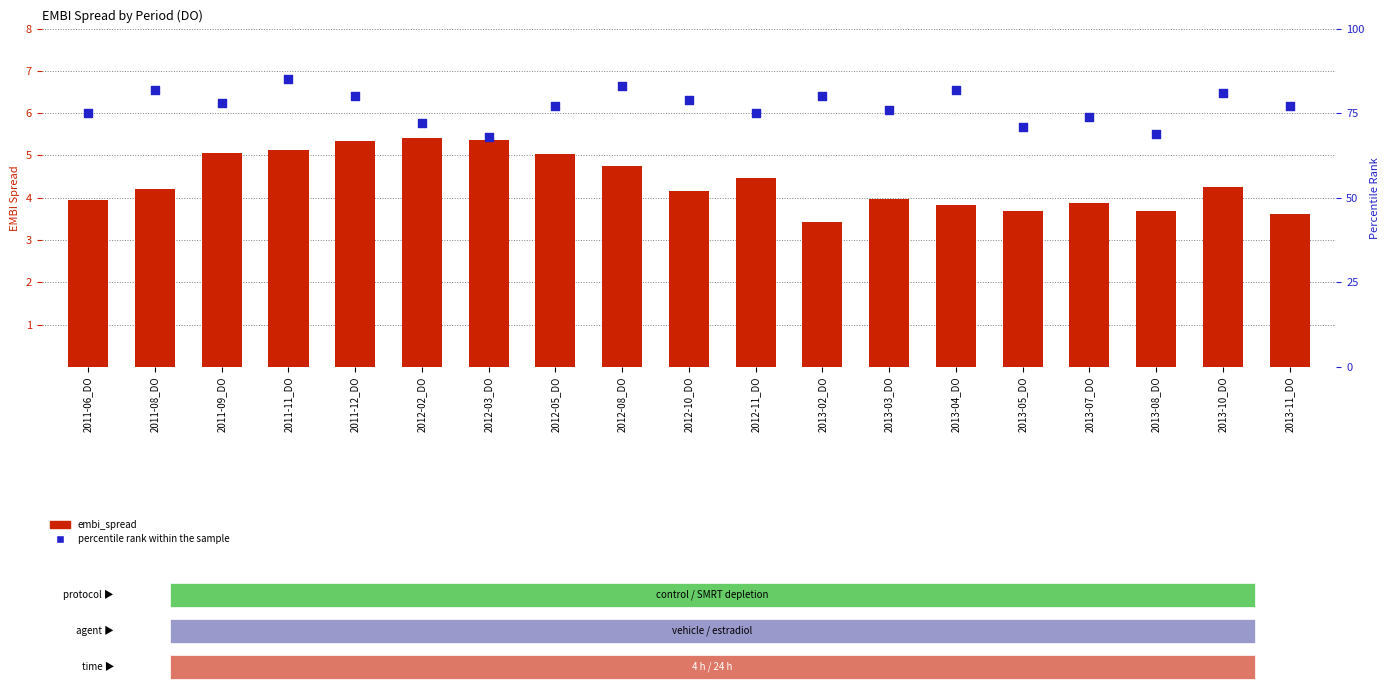

Which series has the widest spread of Y values?

percentile rank within the sample